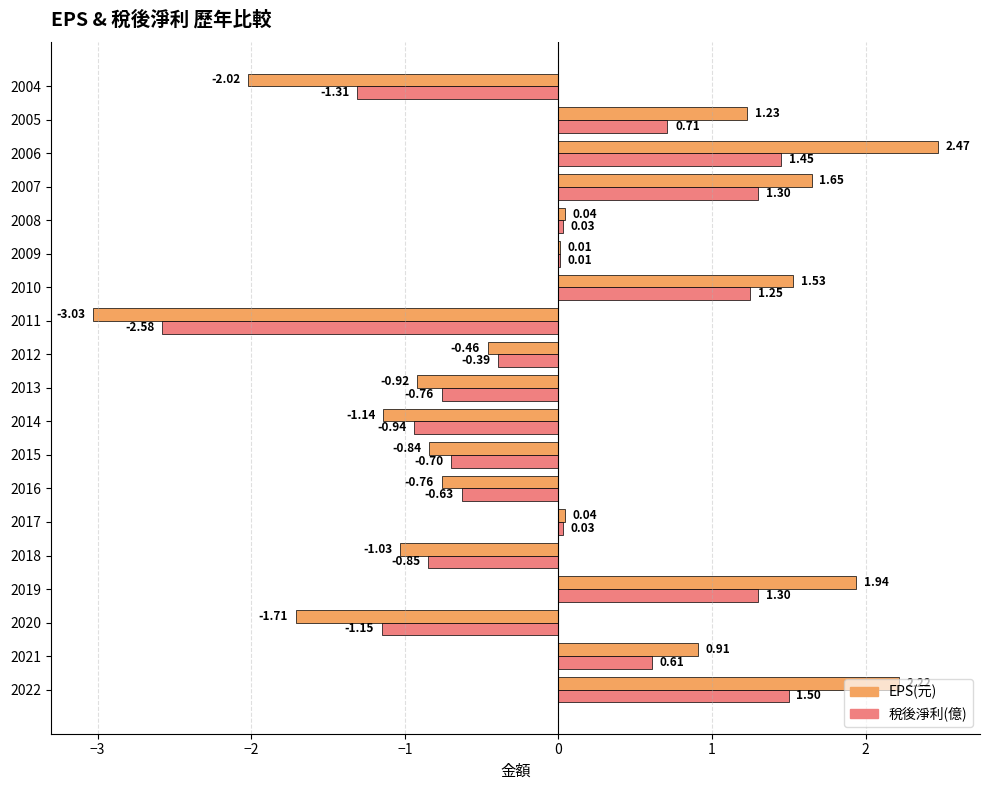

What is the total value across all series at 2020?

-2.9